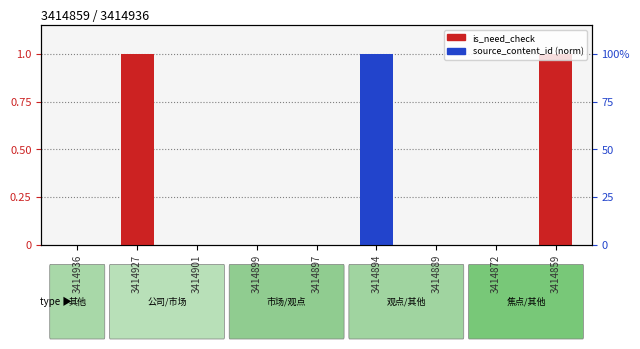

What is the total value across all series at 3414894?

1